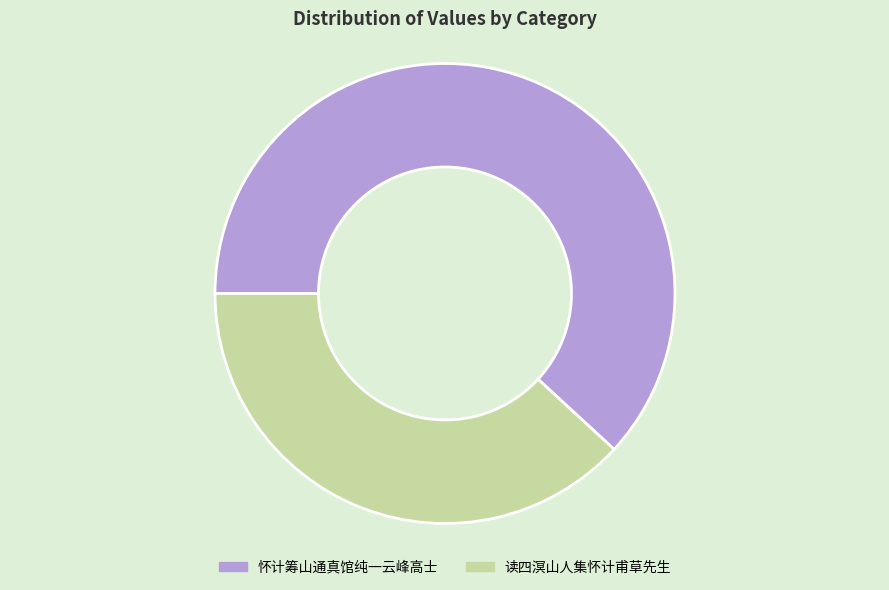

How many slices are in this pie chart?

2